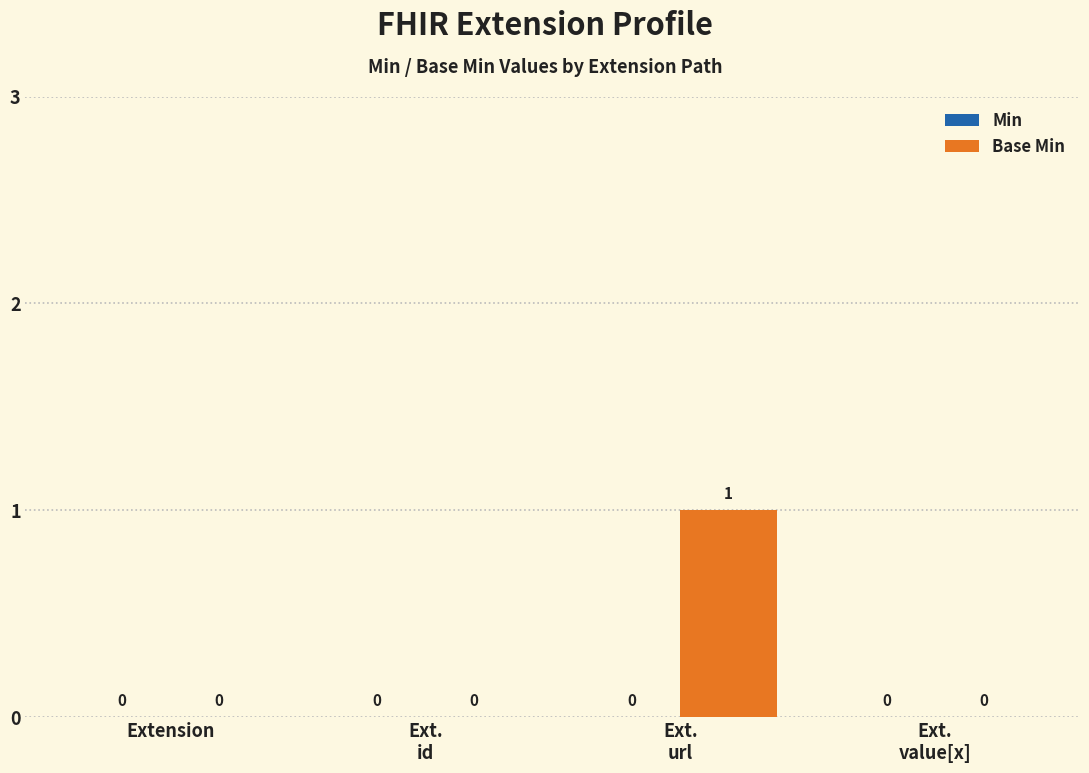

True or false: the data shows 0 at Extension.

True